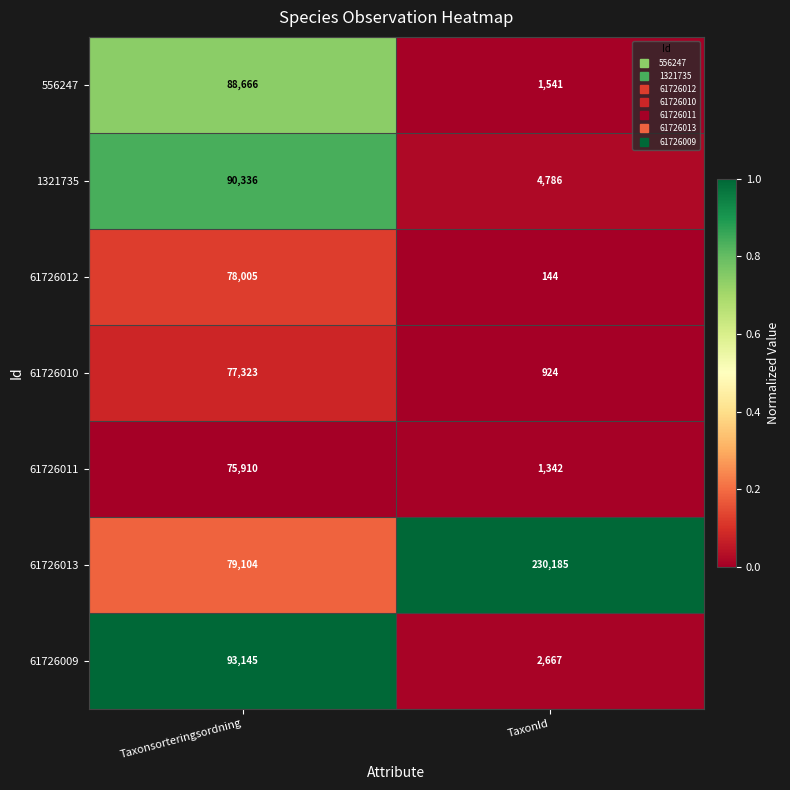

What is the difference between the 1321735 values at TaxonId and Taxonsorteringsordning?

85550